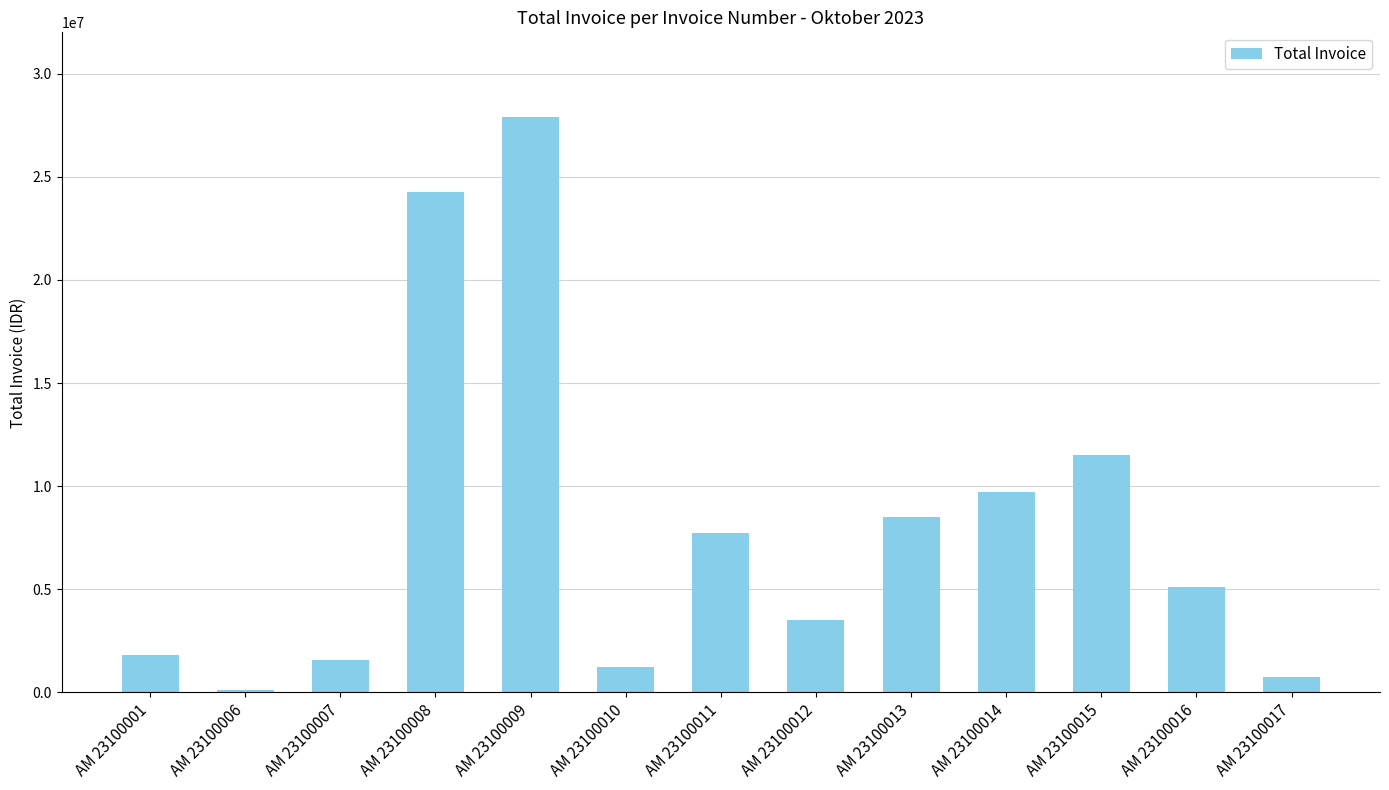

What is the sum of the values at AM 23100007 and AM 23100017?

2308200